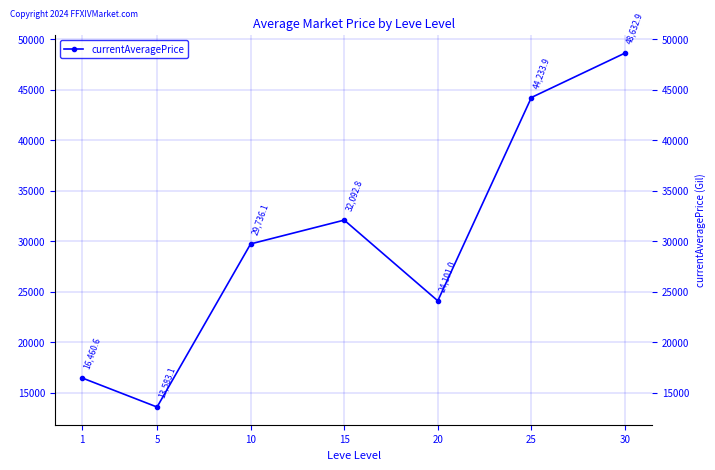

Count the number of data series in this chart.

1